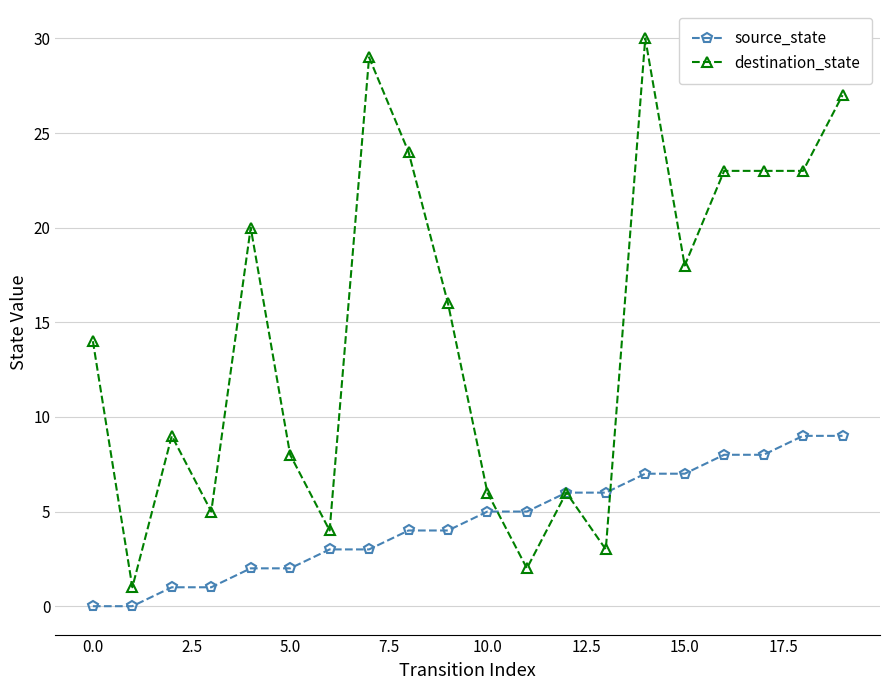

Rank the series by their average value, from highest to lowest.

destination_state, source_state